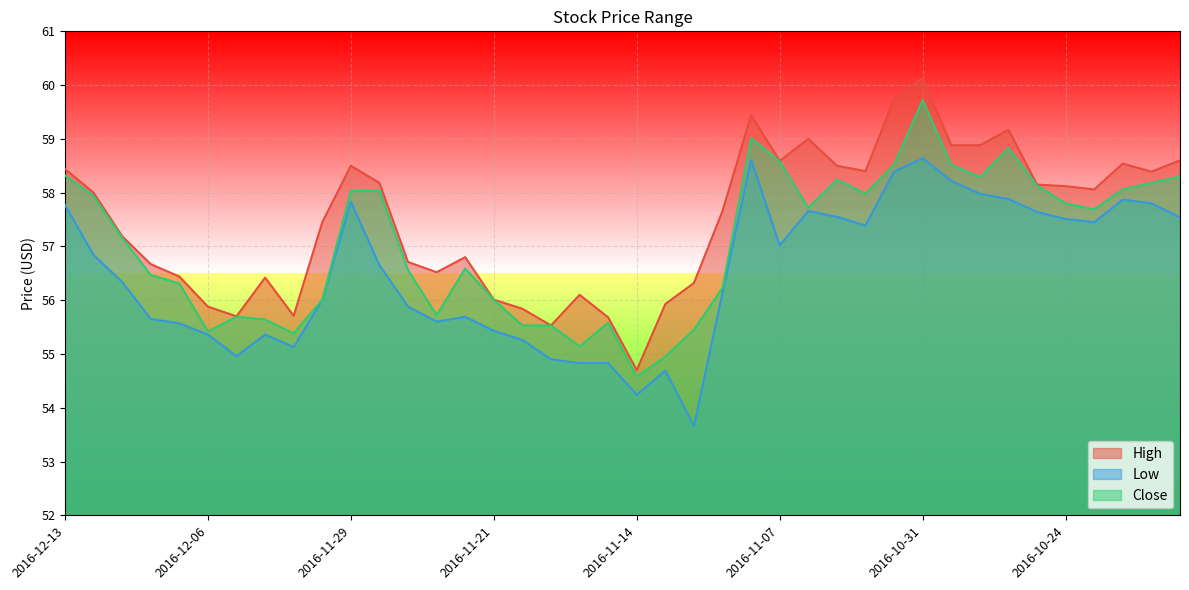

True or false: High and Close intersect in this chart.

False